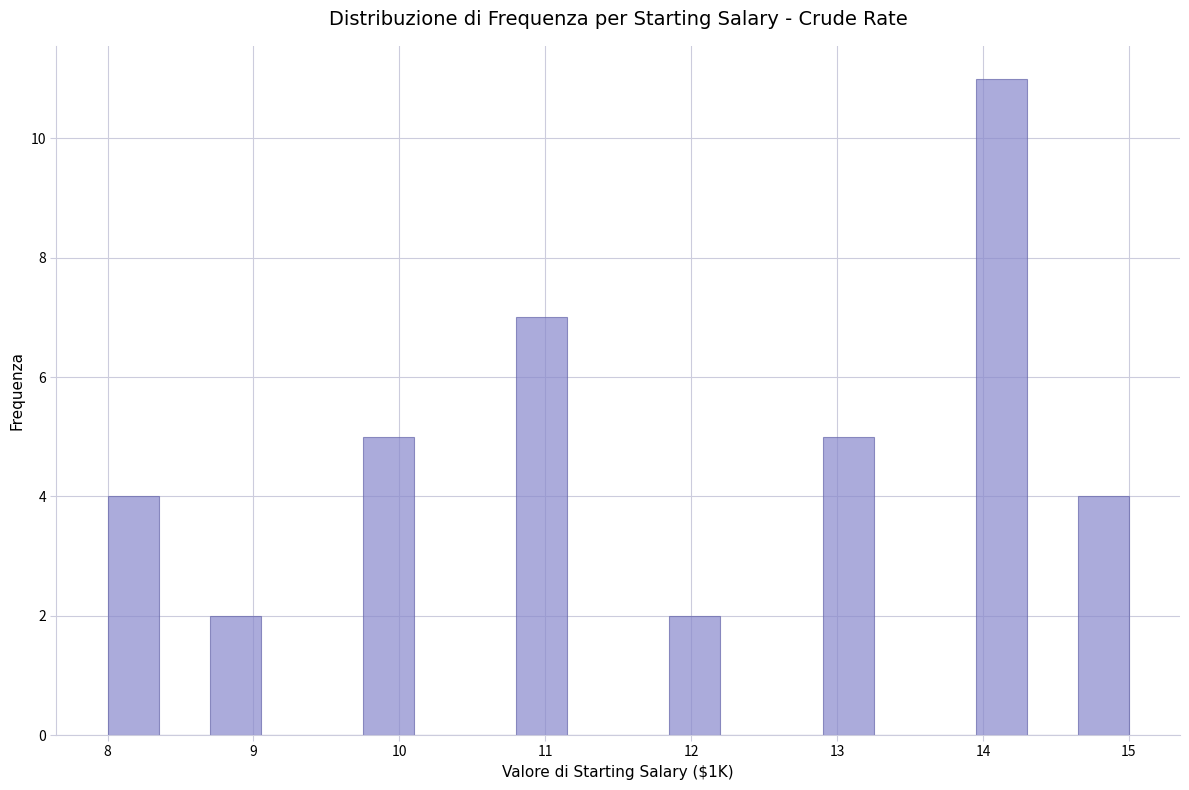

Around what value on the x-axis is the tallest bar? Give the approximate position of its centre, as read against the axis.

14.1